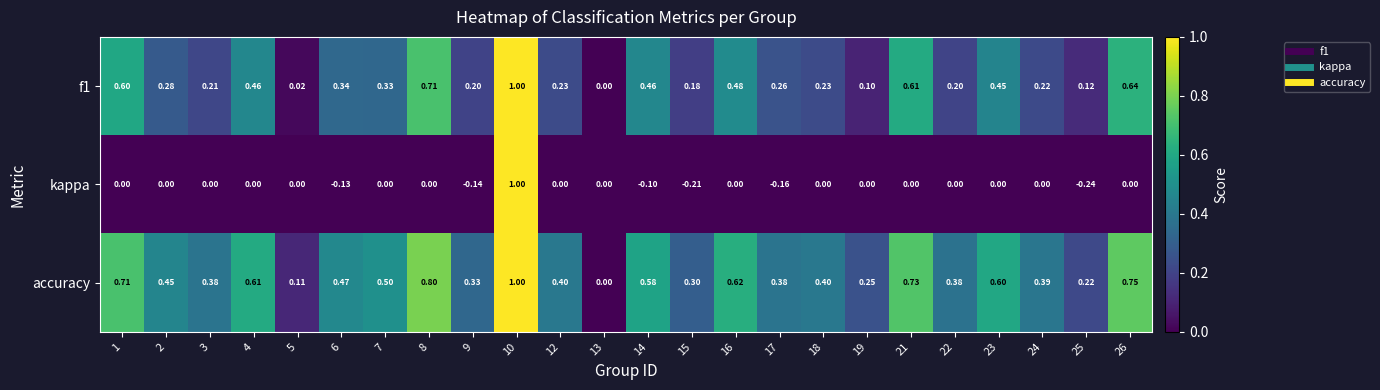

At which category is the sum across all series the highest?

10